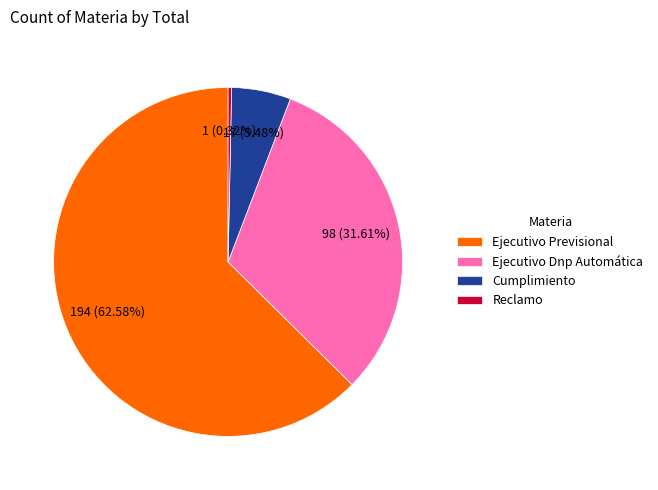

Is the sum of Ejecutivo Previsional and Ejecutivo Dnp Automática greater than half?

Yes